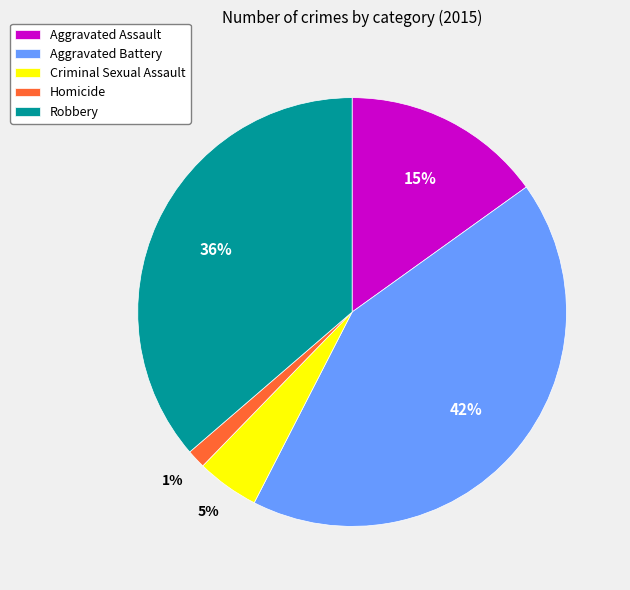

Which category has the biggest portion of the pie?

Aggravated Battery